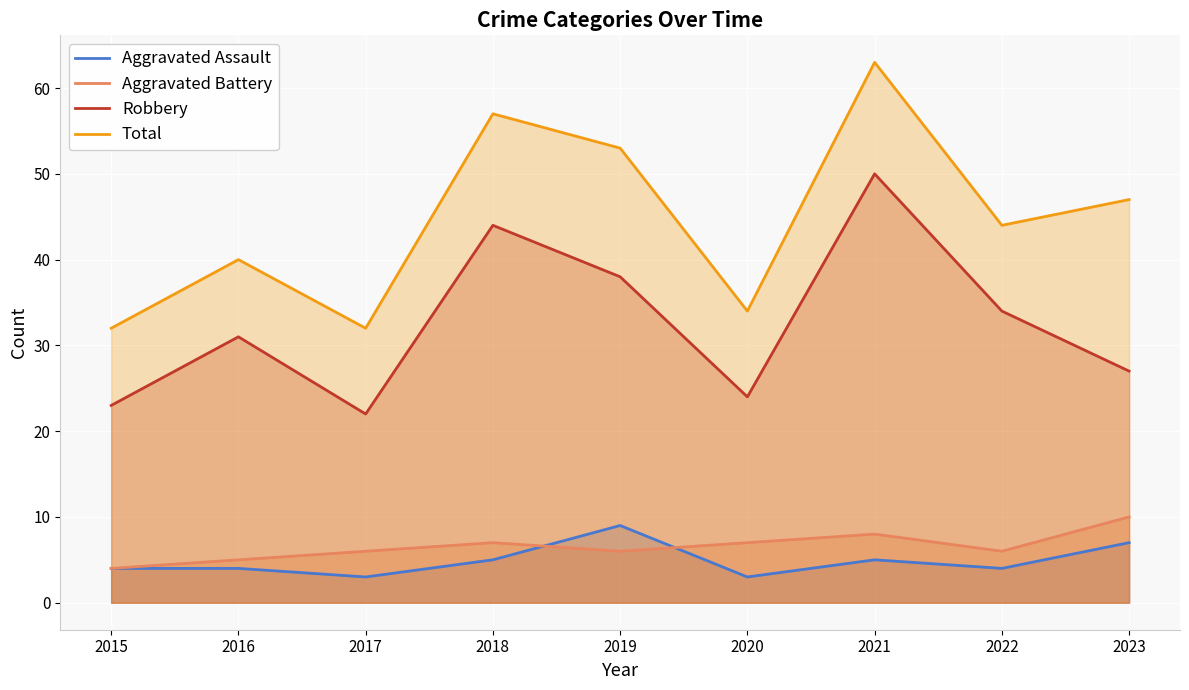

How many intersections are there between Aggravated Battery and Aggravated Assault?

2